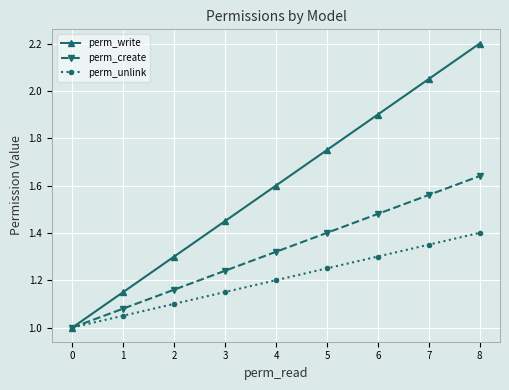

Is it true that perm_unlink equals 0.8 at 4?

False